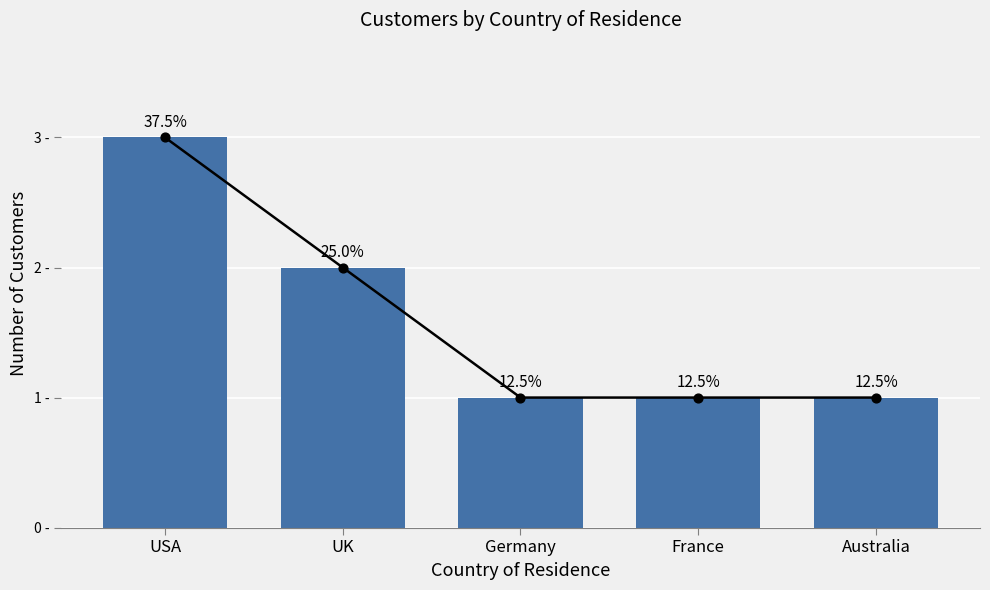

Between France and UK, which is larger?

UK